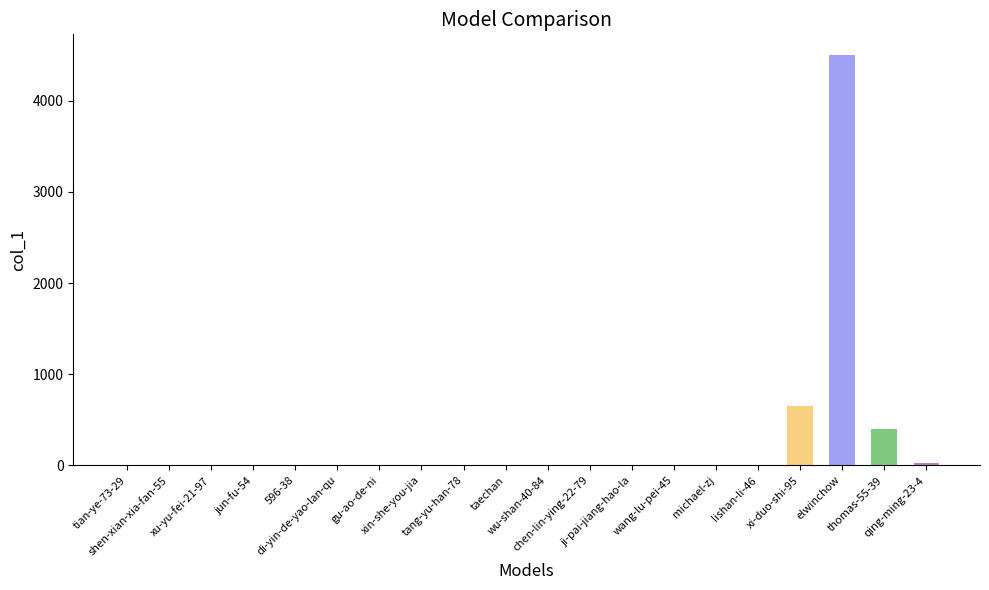

What is the maximum value shown in the chart?

4505